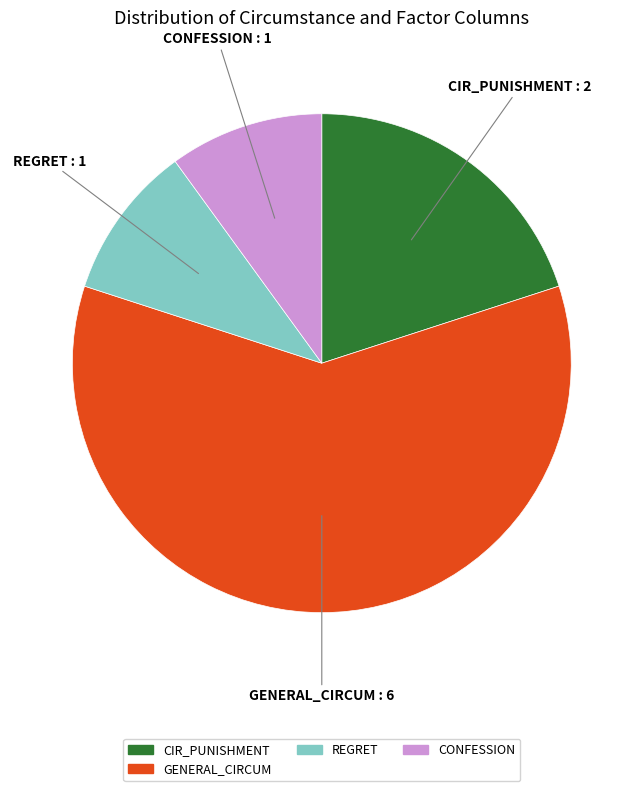

Is there a majority slice in this chart?

Yes